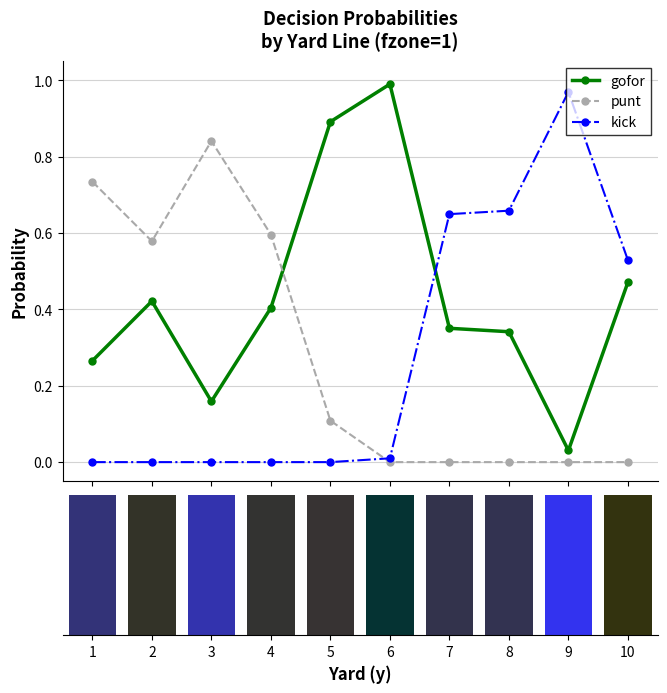

Rank the series by their maximum value, from lowest to highest.

punt, kick, gofor